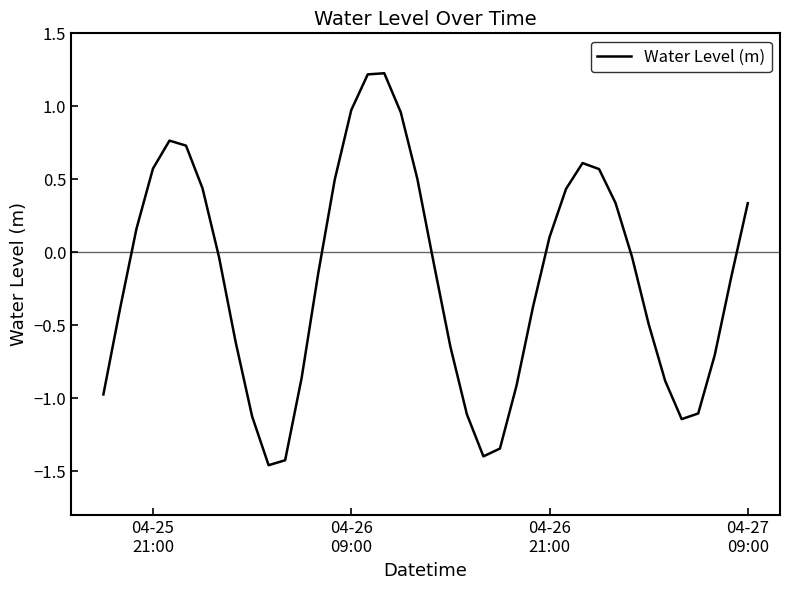

How many lines are shown in the chart?

1